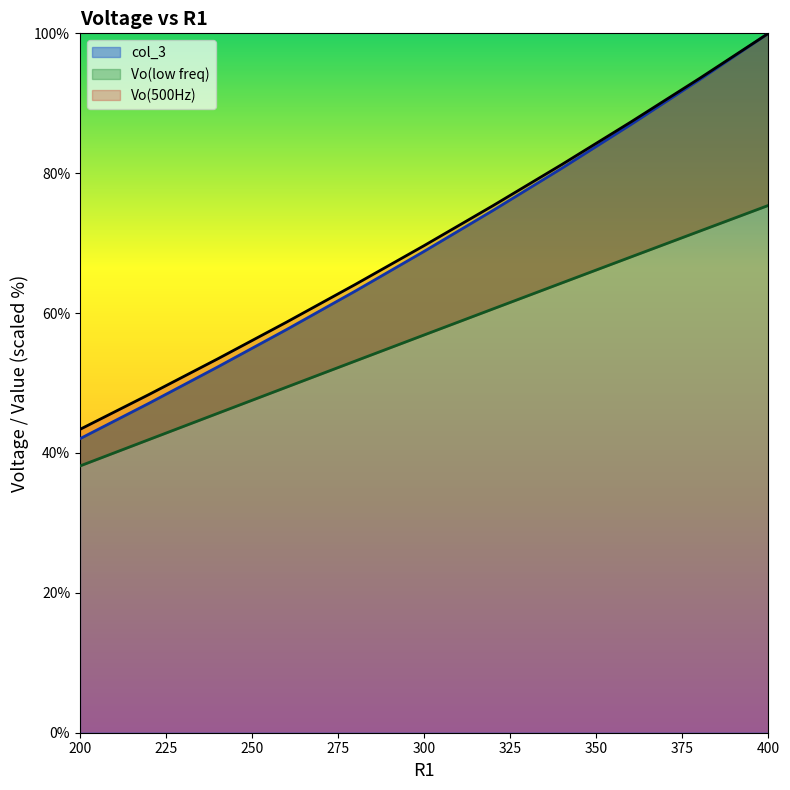

Read the Vo(low freq) value at 340.

64.3